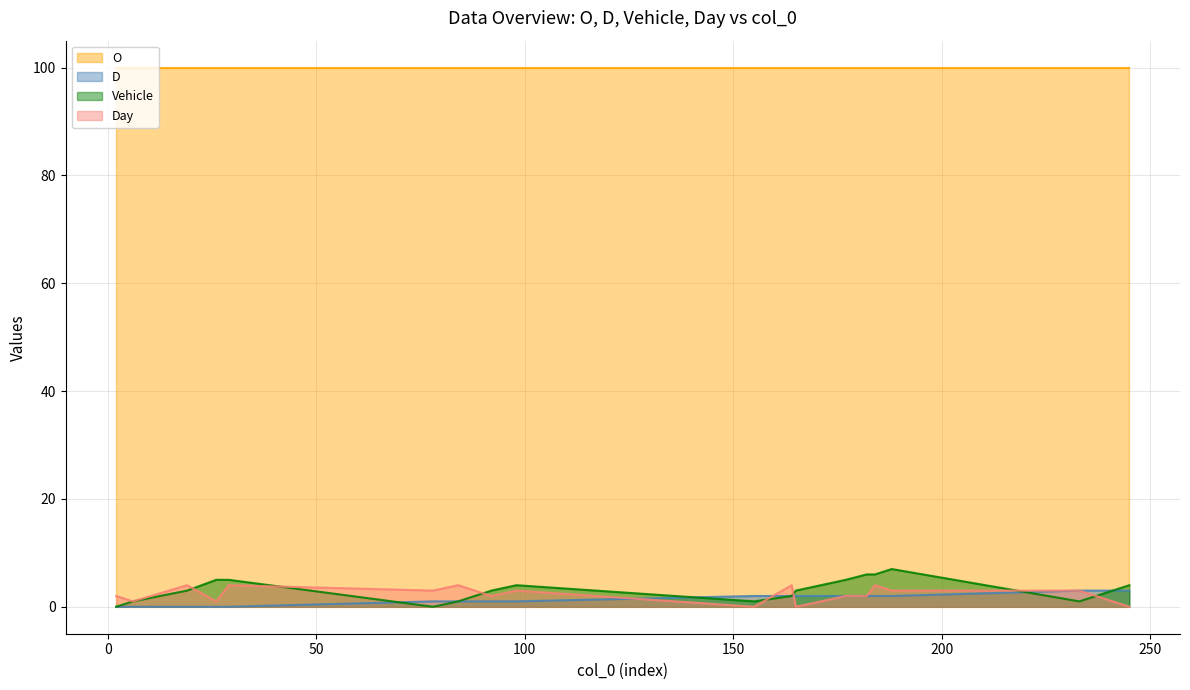

What is the average value of the D series?

1